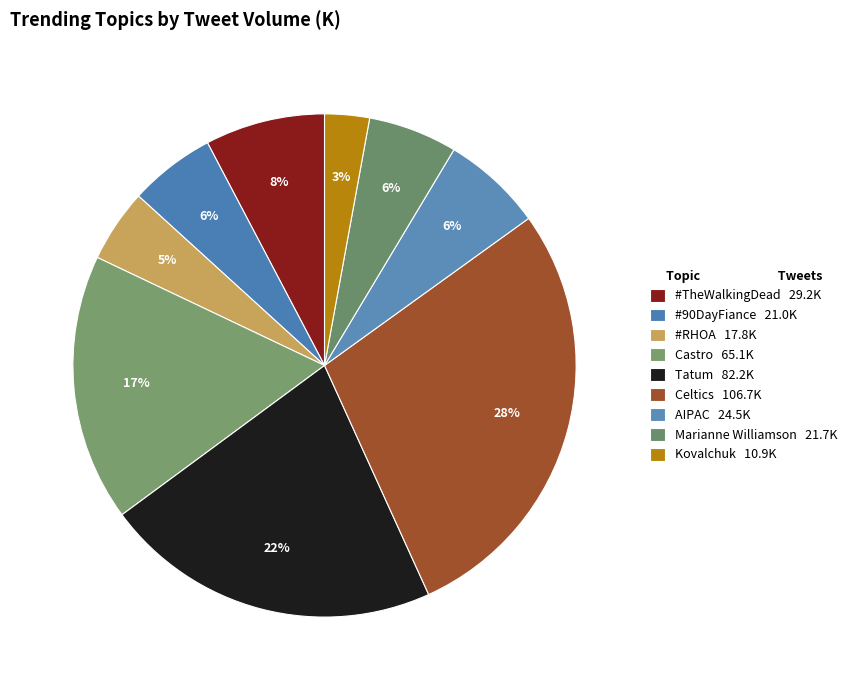

Does AIPAC represent more than half of the total?

No